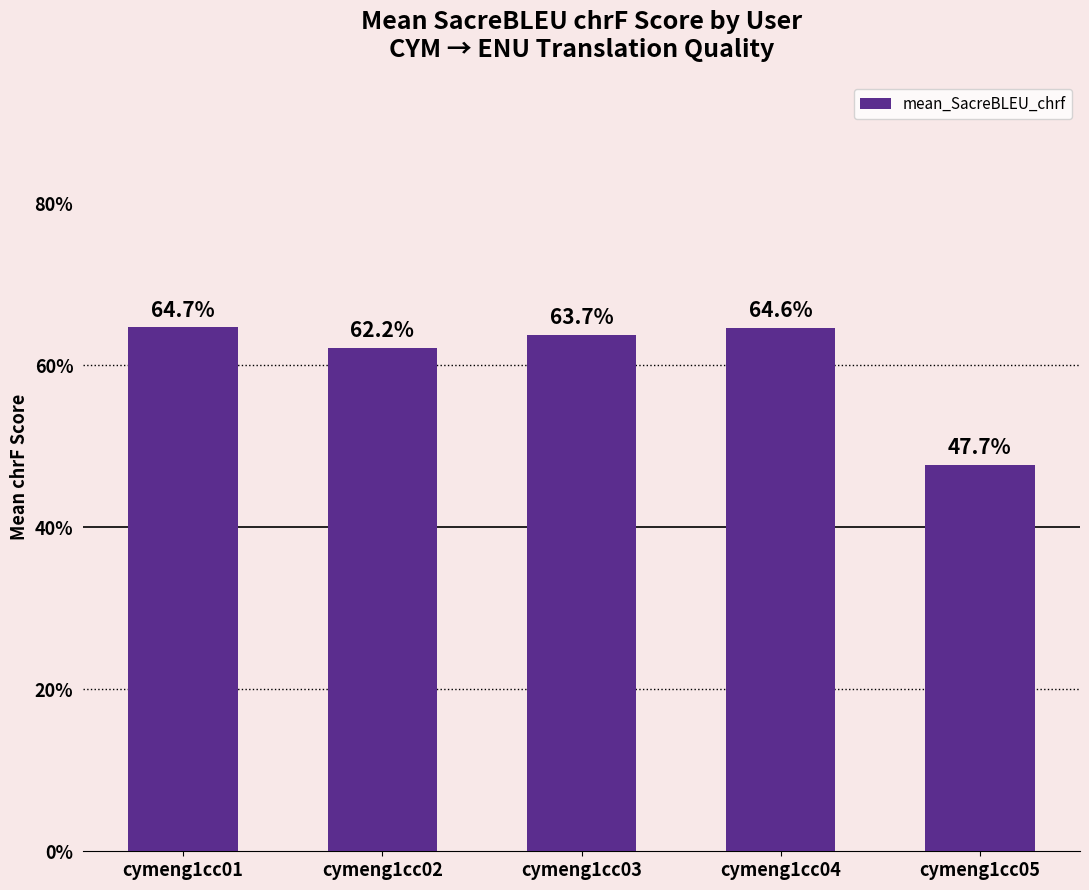

Is it true that the value at cymeng1cc05 is 0.5?

True